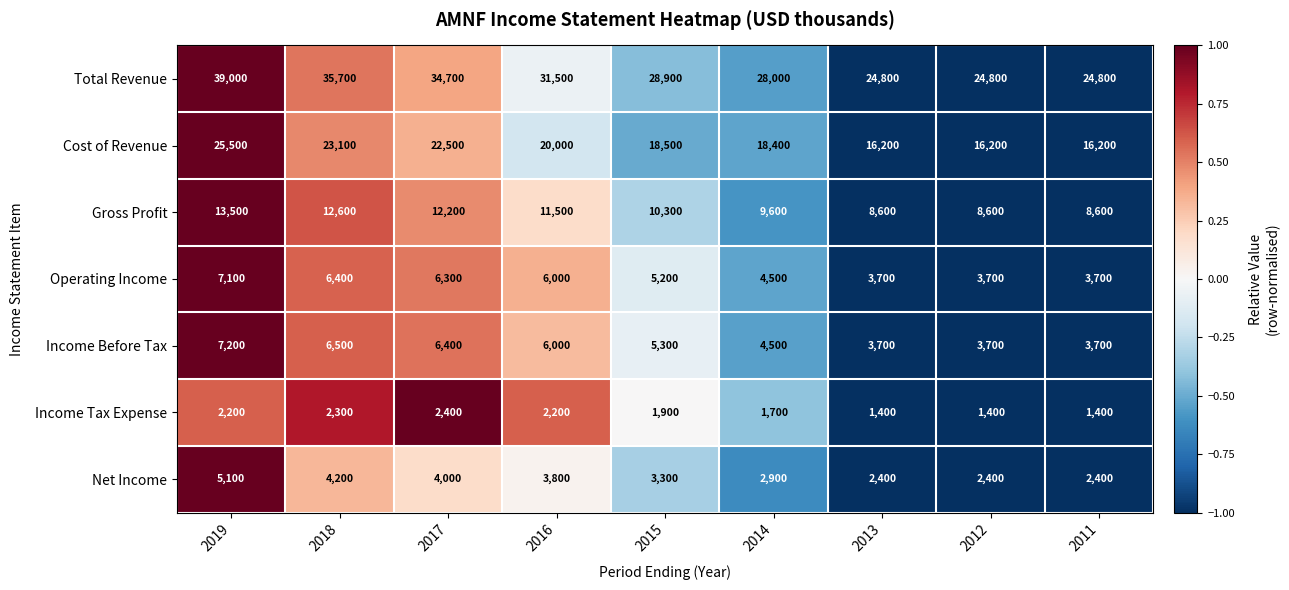

Rank the series by their maximum value, from lowest to highest.

Income Tax Expense, Net Income, Operating Income, Income Before Tax, Gross Profit, Cost of Revenue, Total Revenue